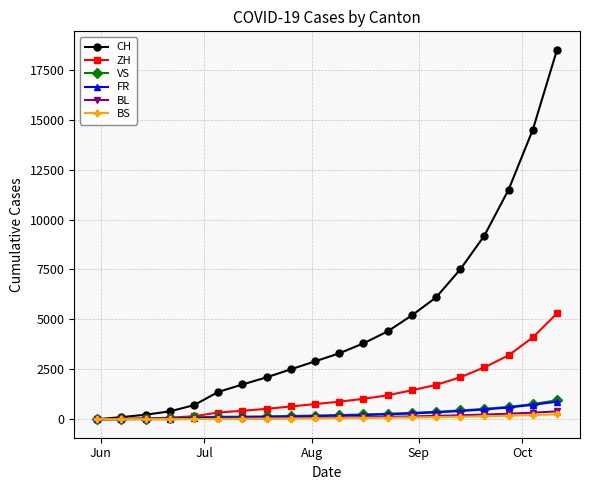

At how many categories does at least one series exceed 10829?

3